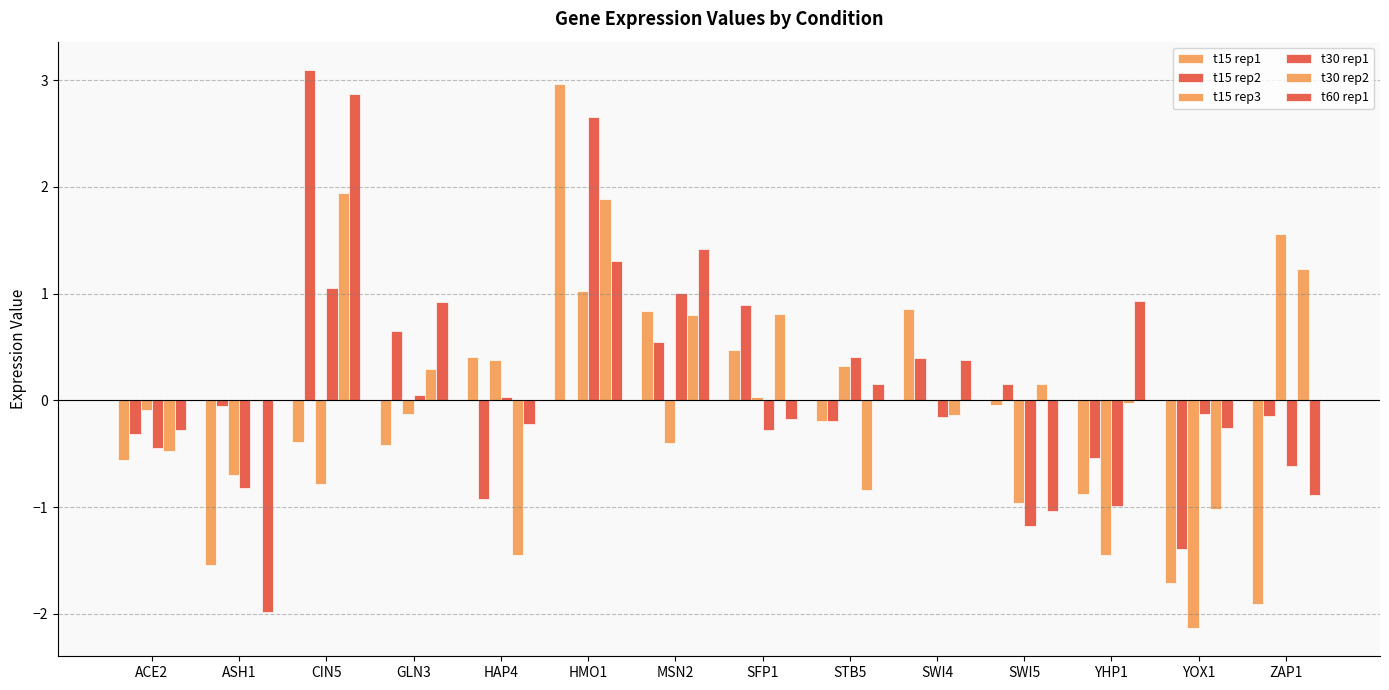

How many categories are shown in the chart?

14